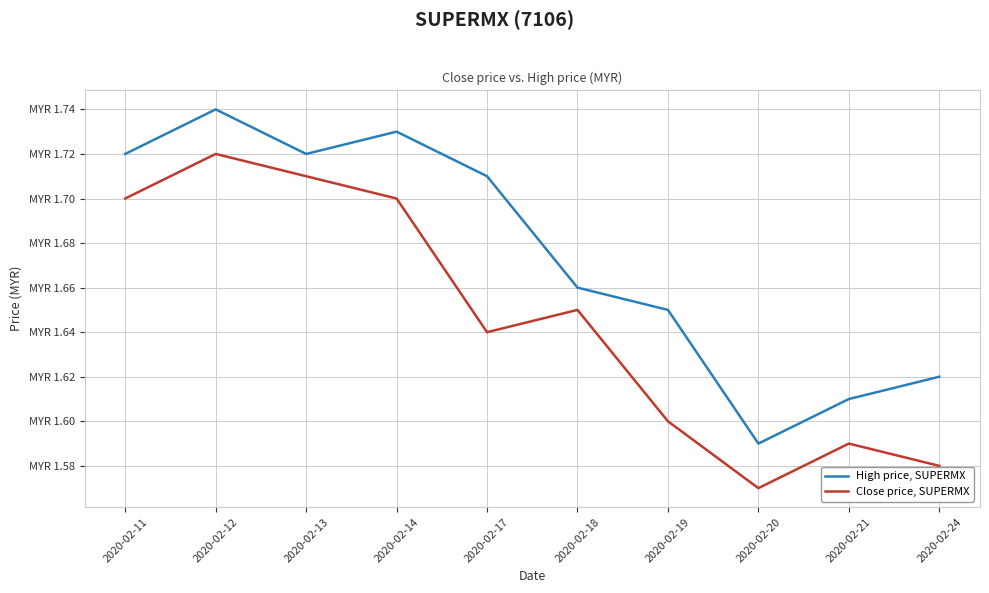

What is the sum of the High price, SUPERMX values at 2020-02-24 and 2020-02-12?

3.4